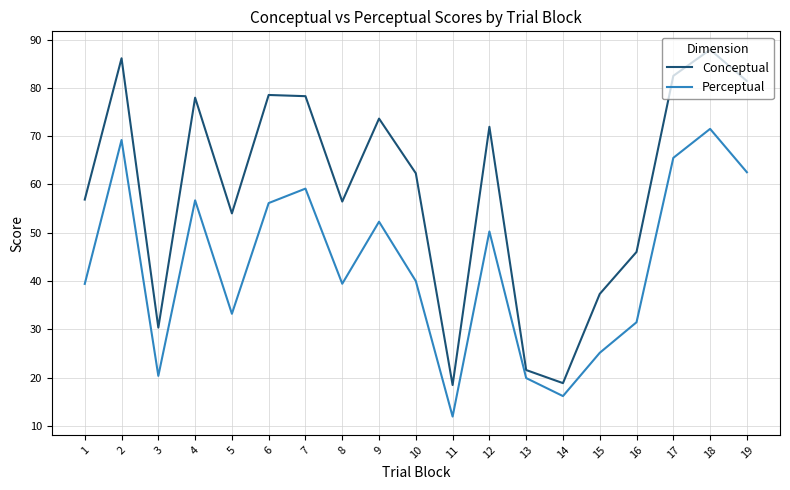

Which category has the lowest value across all series?

11